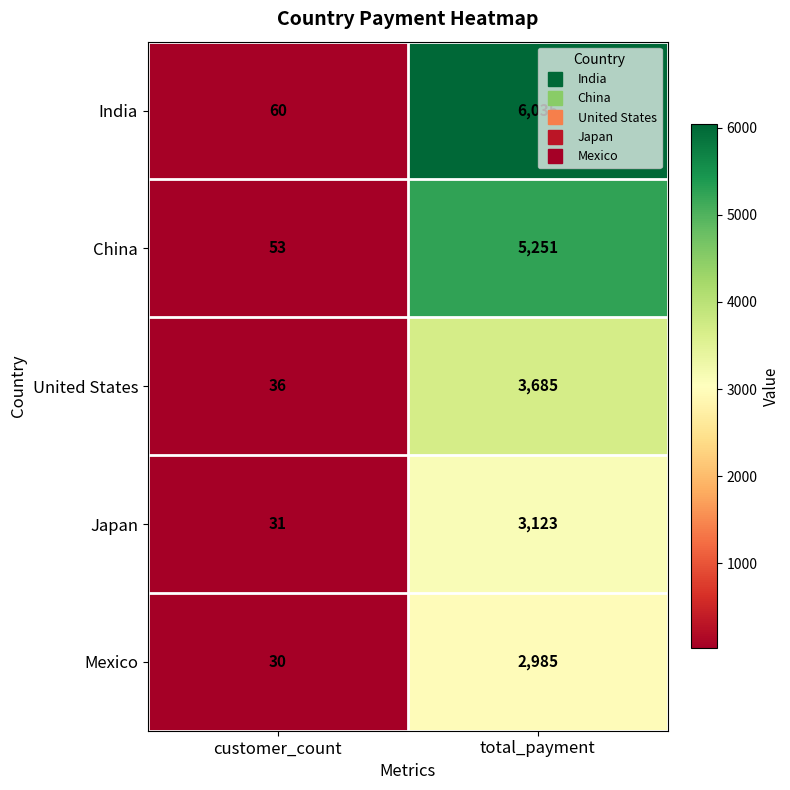

Rank the series by their maximum value, from lowest to highest.

Mexico, Japan, United States, China, India